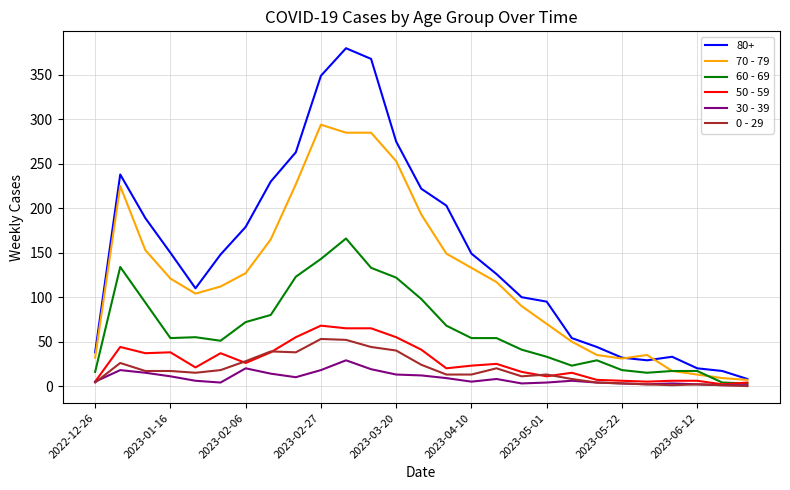

Which series has the largest total across all categories?

80+